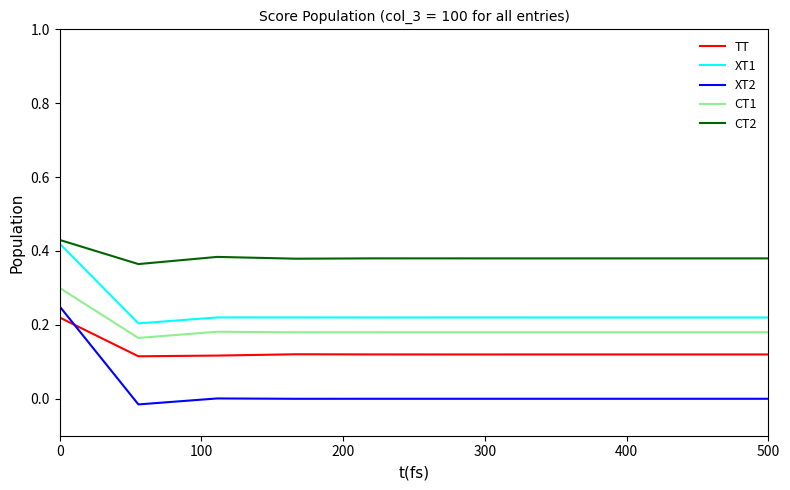

Which series has the largest range (max minus min)?

XT2